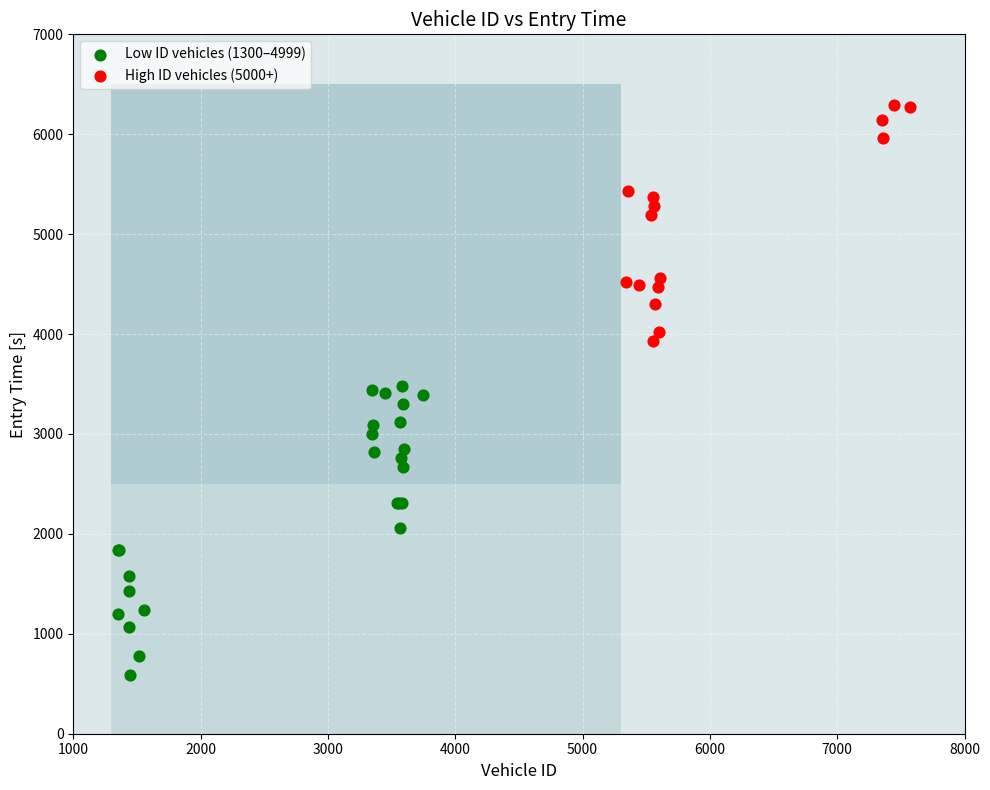

Which series reaches the maximum Y coordinate?

High ID vehicles (5000+)